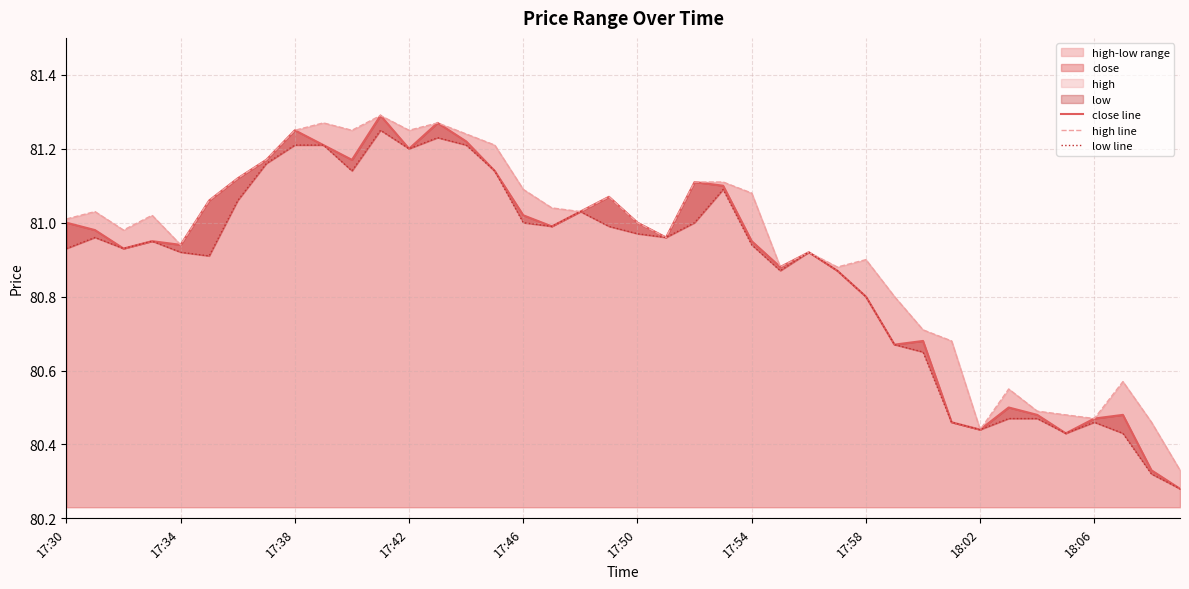

In low line, how many points are lower than both neighbors (excluding endpoints)?

9